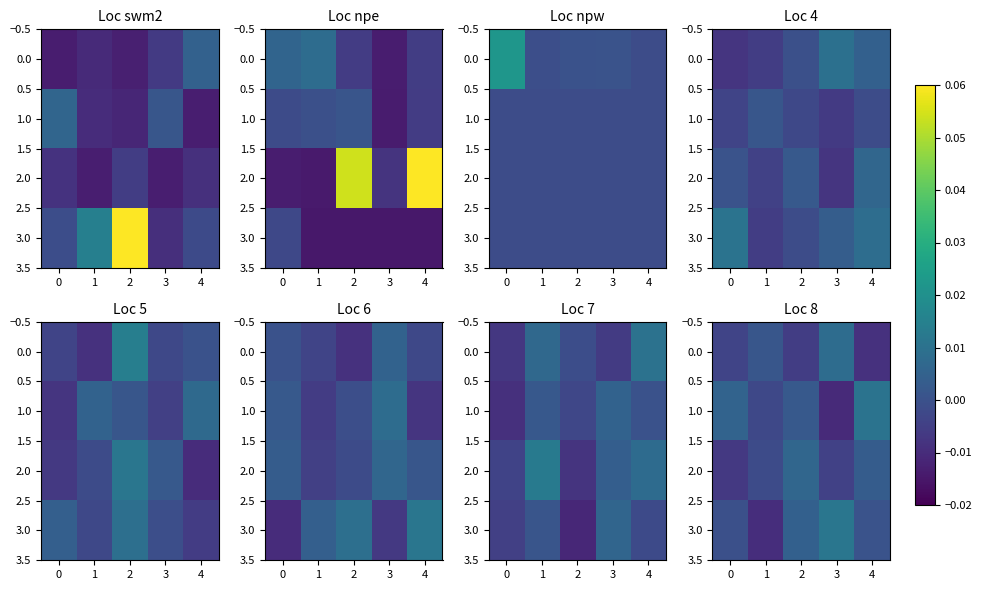

The value of 1.0 at 4 is 0.0. True or false?

True